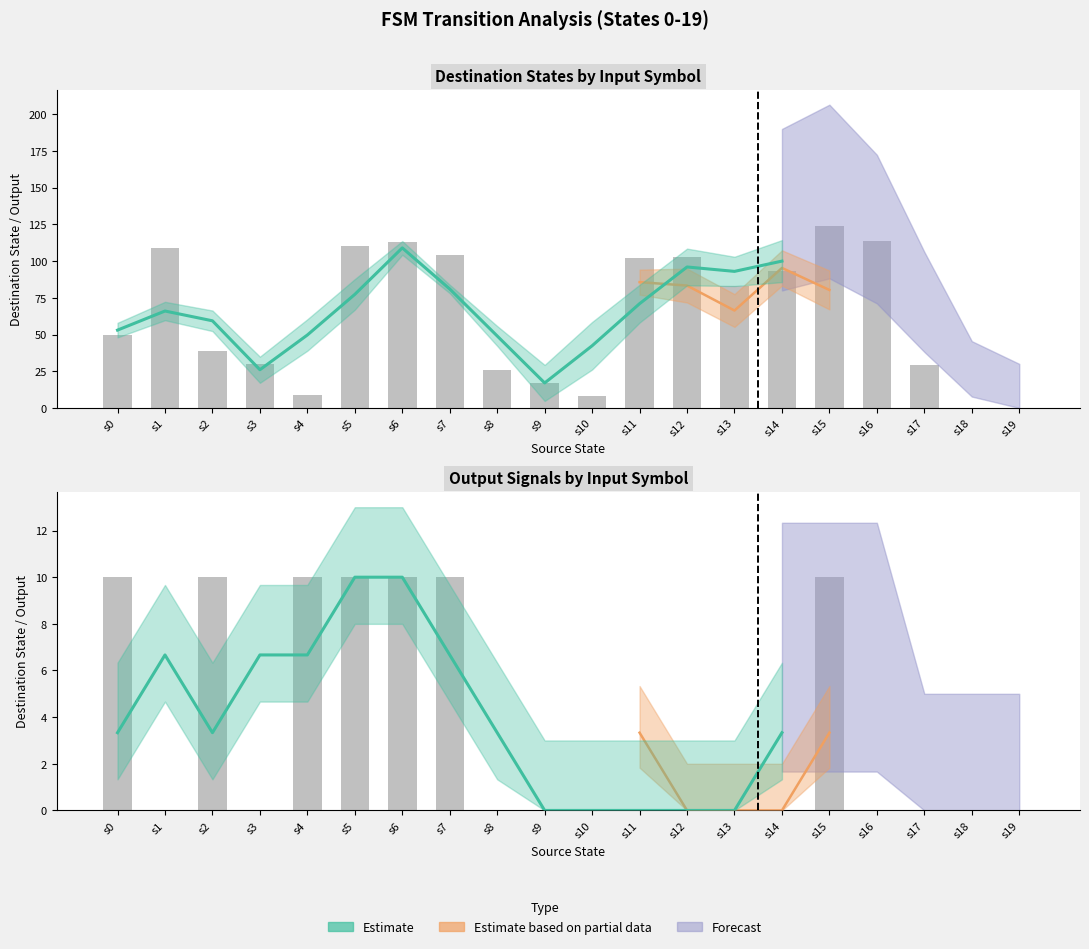

At which label does output_a (raw) reach its minimum?

s1